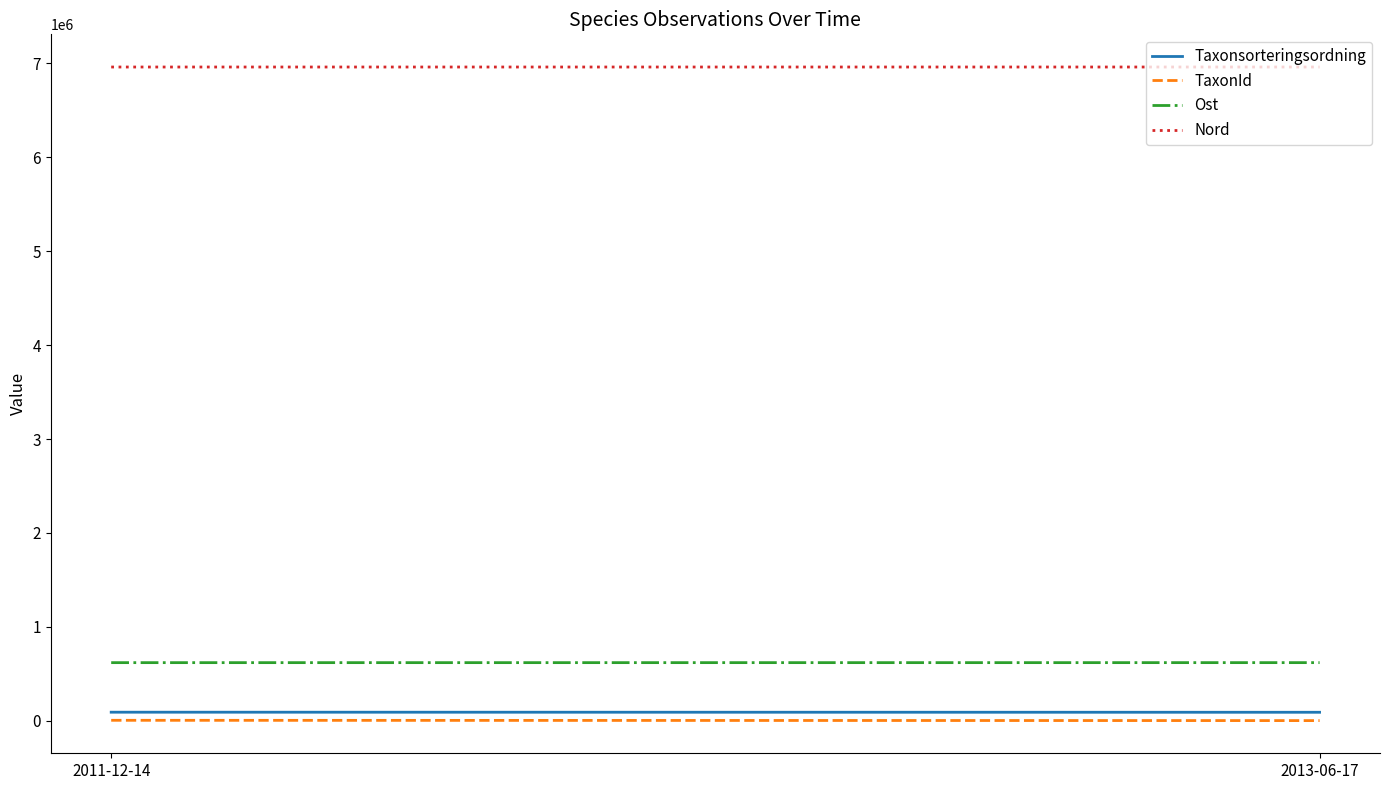

What is the label of the 1st point from the right?

2013-06-17